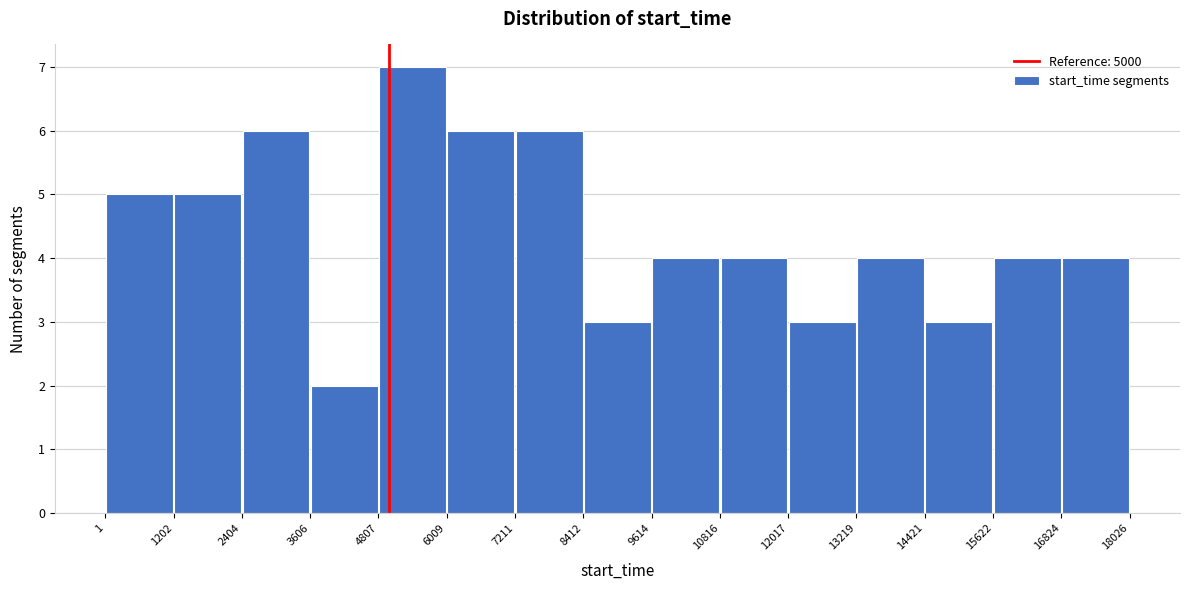

Reading left to right, list every bar in this chart as the range it spans on the x-axis followed by its height. The values are not printed on the chart, so give them approximately, as read against the axis.

1 to 1202: 5
1202 to 2404: 5
2404 to 3606: 6
3606 to 4807: 2
4807 to 6009: 7
6009 to 7211: 6
7211 to 8412: 6
8412 to 9614: 3
9614 to 10816: 4
10816 to 12017: 4
12017 to 13219: 3
13219 to 14421: 4
14421 to 15622: 3
15622 to 16824: 4
16824 to 18026: 4